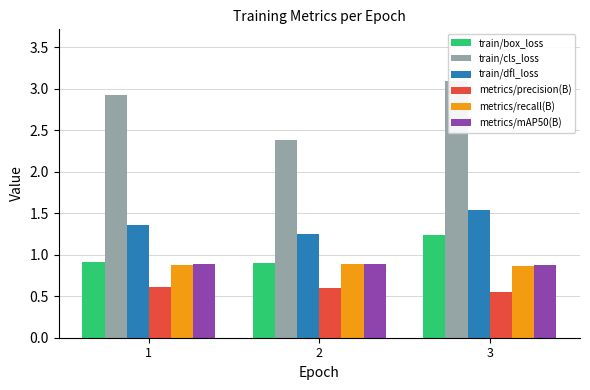

Which series has the largest total across all categories?

train/cls_loss